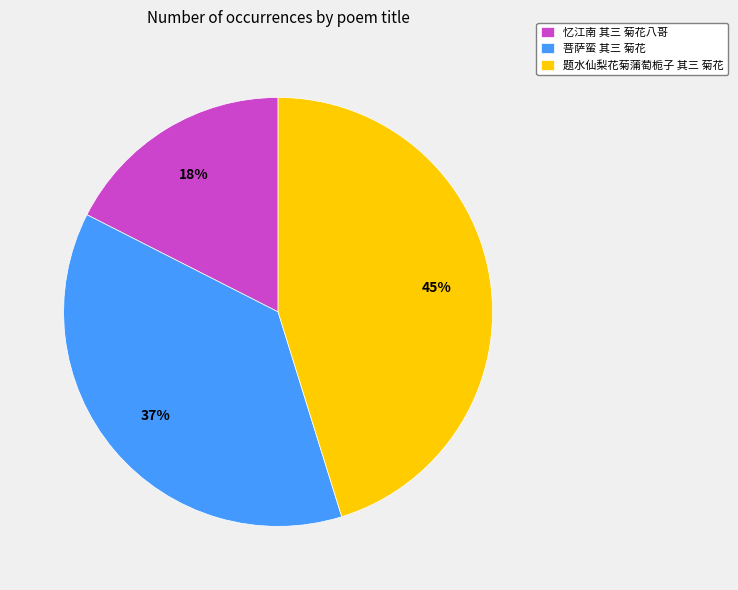

Which slice is the smallest?

忆江南 其三 菊花八哥